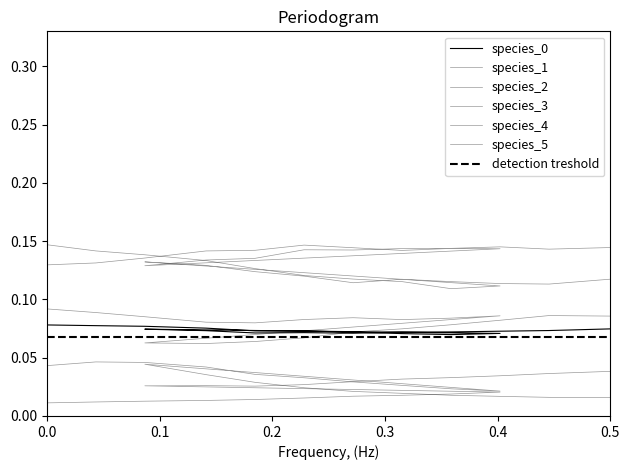

What is the sum of the species_1 values at 0.5 and 0.0?

0.3